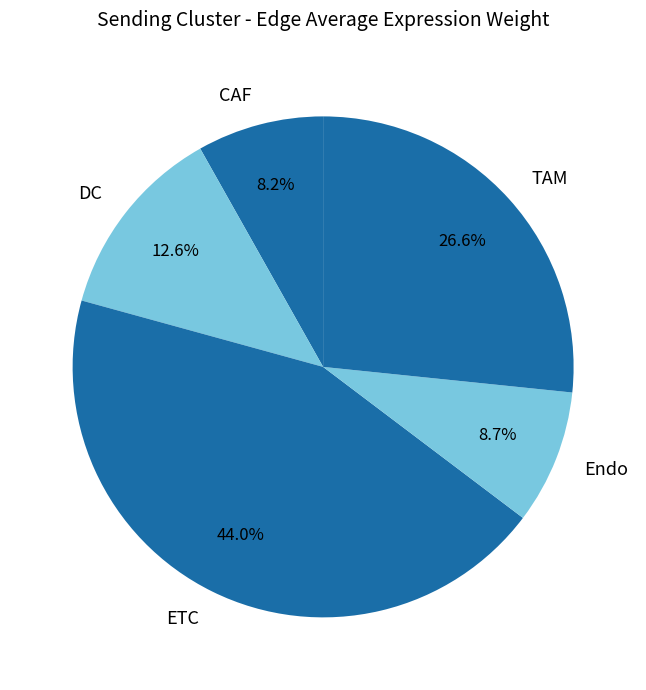

Is there a majority slice in this chart?

No